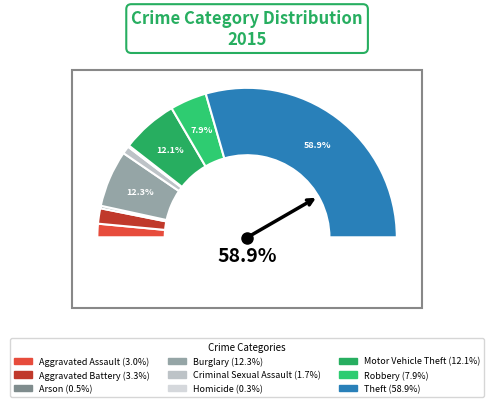

Is Theft the majority of the pie?

Yes